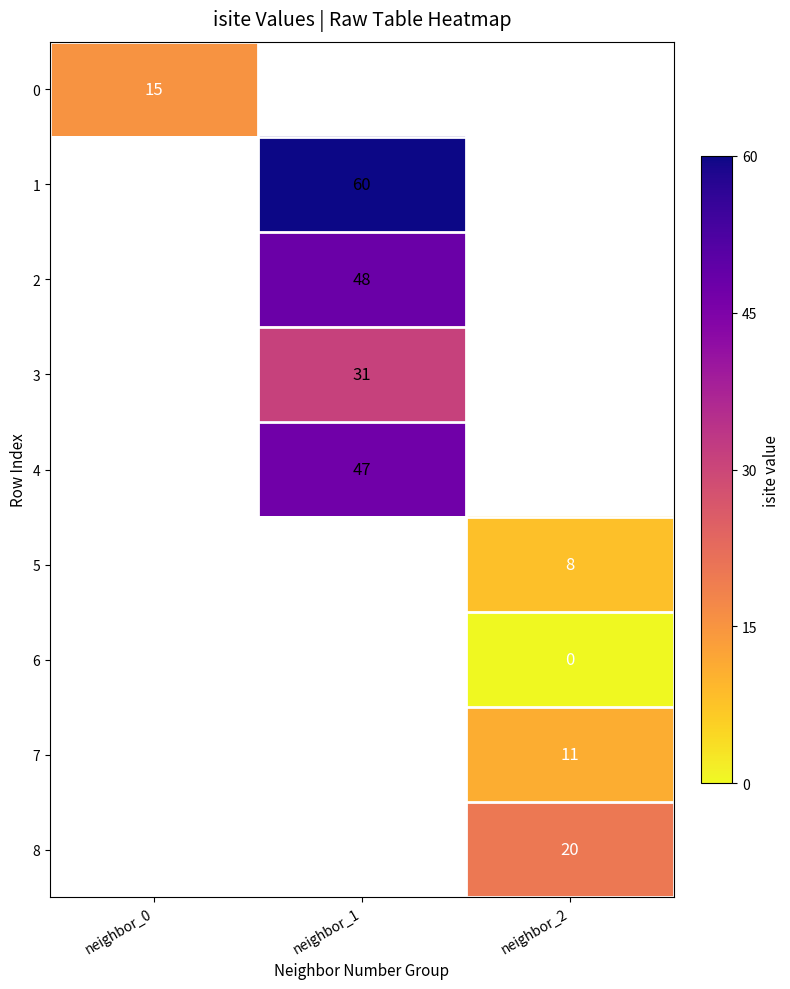

Is the value of 4 at neighbor_1 greater than the value of 5 at neighbor_2?

Yes